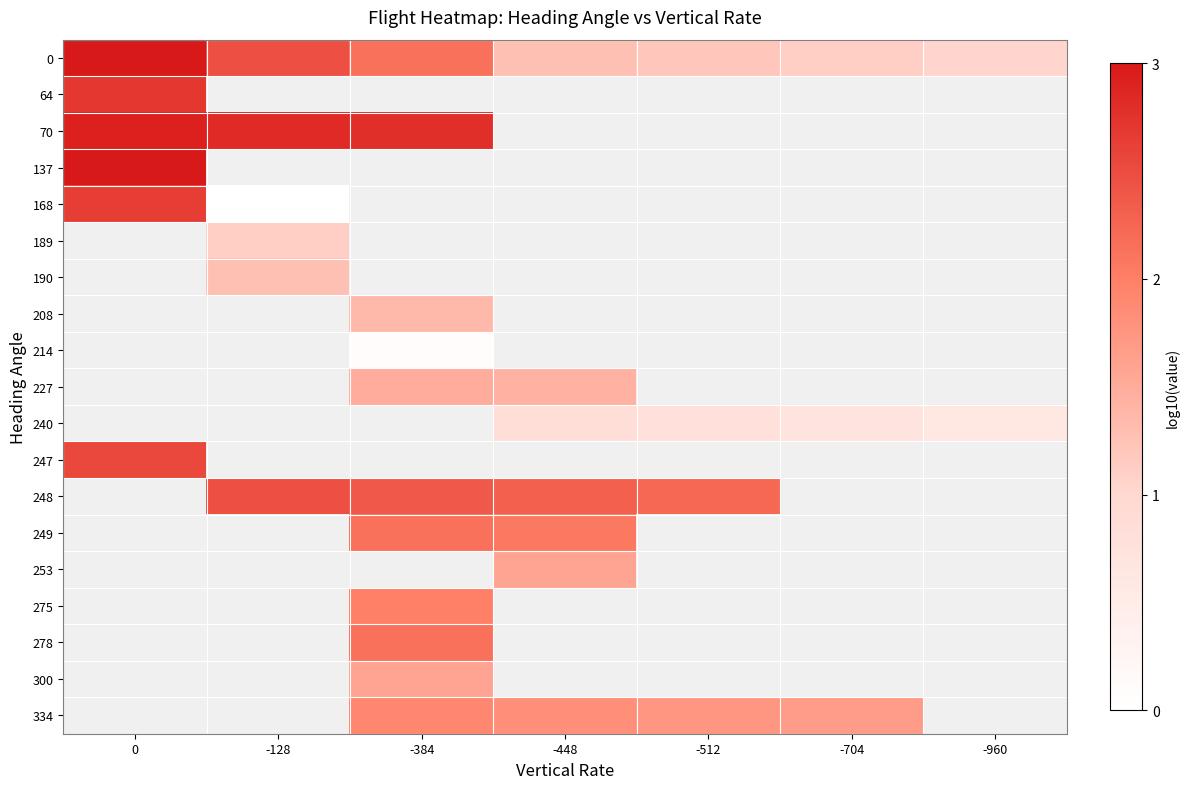

At which label is 0 closest to 2?

-384